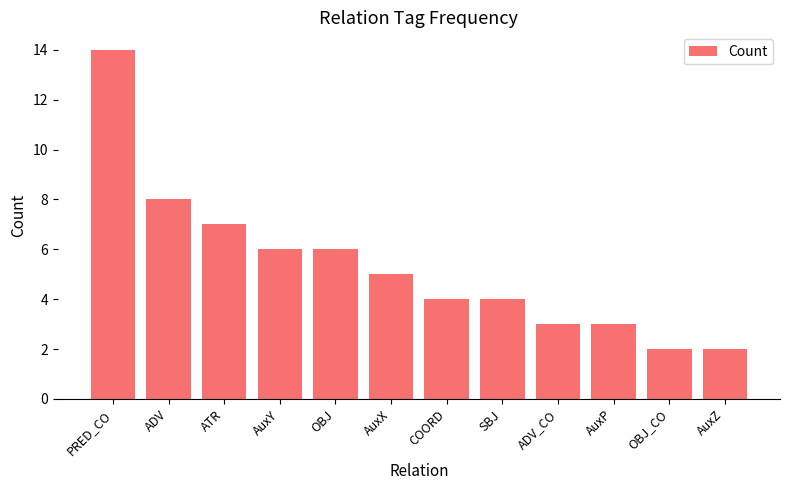

What is the sum of all values?

64